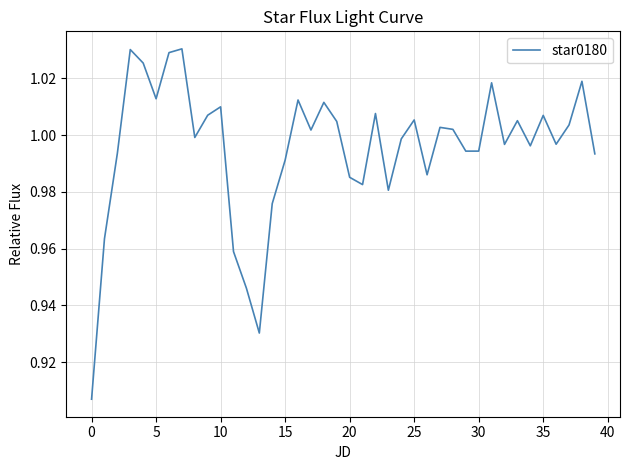

How many distinct data groups are displayed?

1